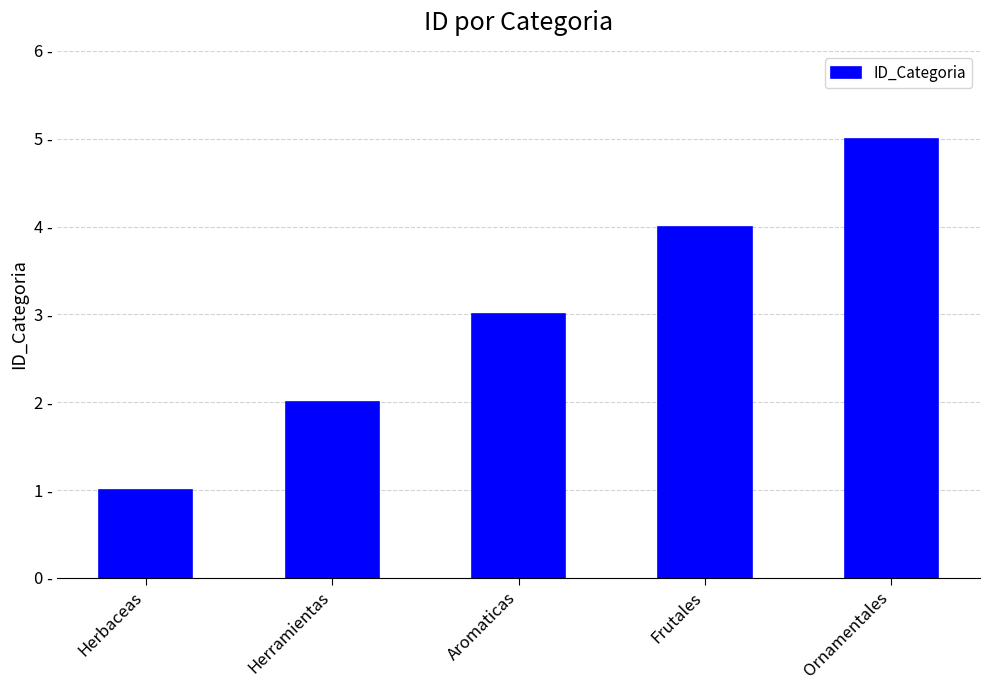

What is the value of the 2nd bar from the left?

2